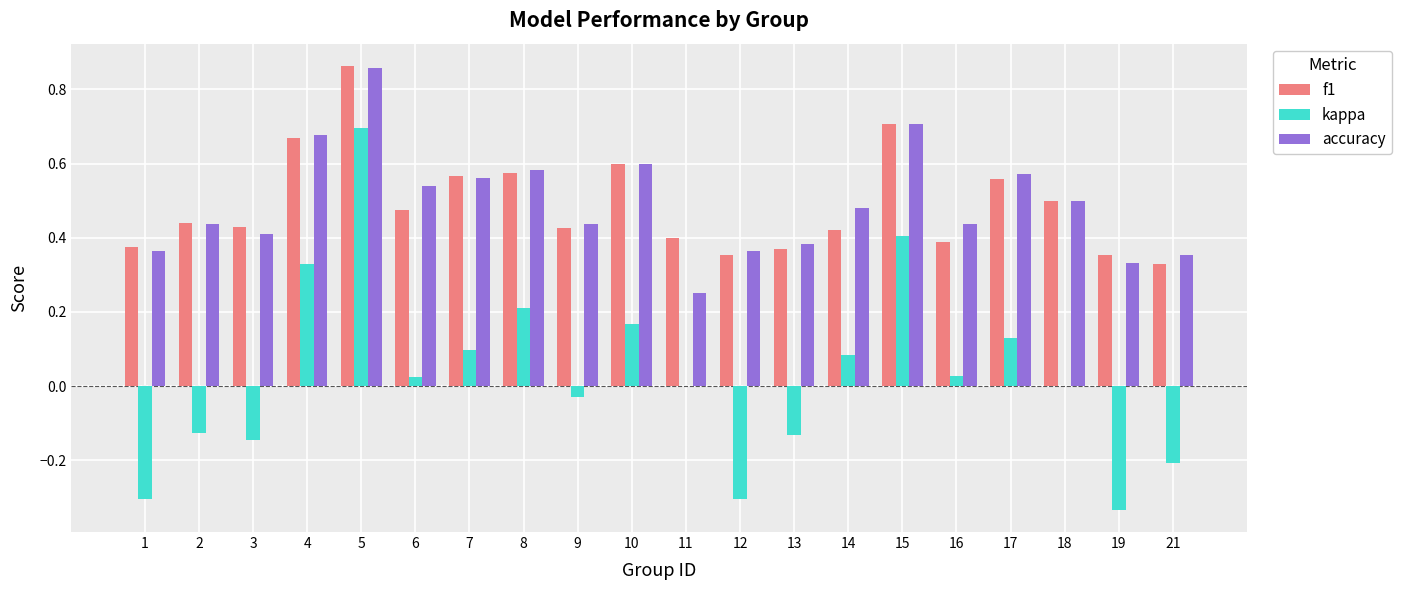

What is the sum of the kappa values at 19 and 12?

-0.6